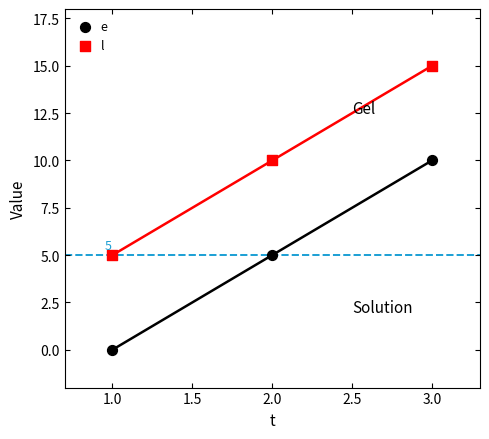

Across all data points, what is the range of Y values (max minus min)?

15